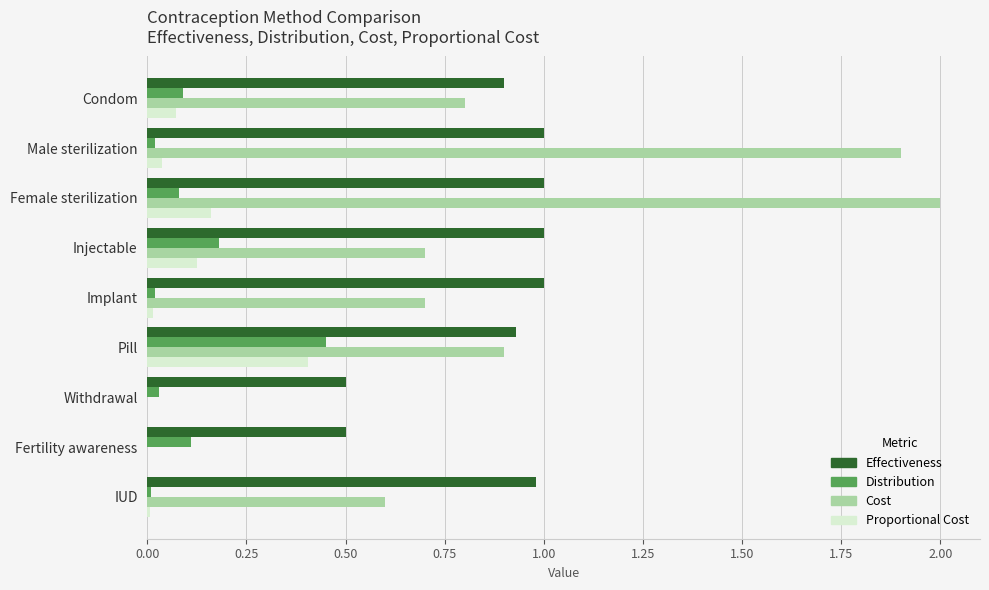

Which label corresponds to the largest value in the chart?

Female sterilization